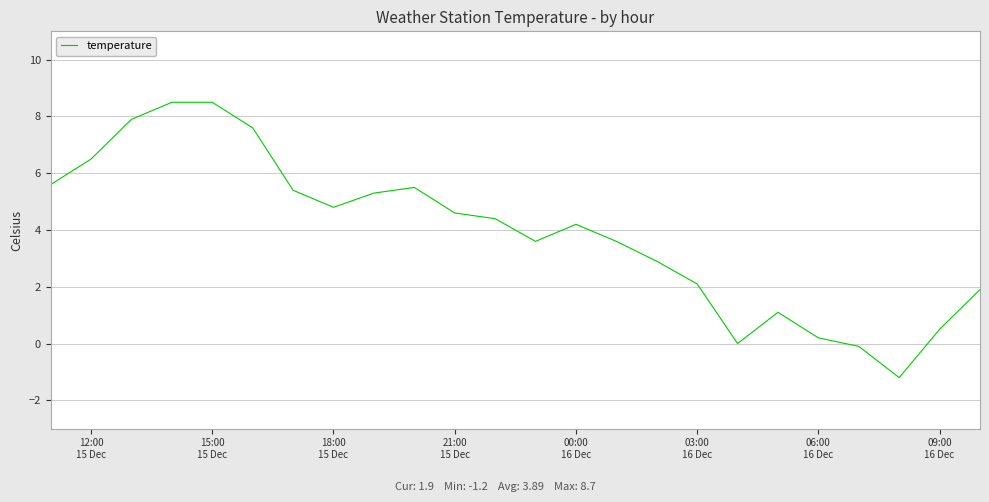

What is the maximum value shown in the chart?

8.5